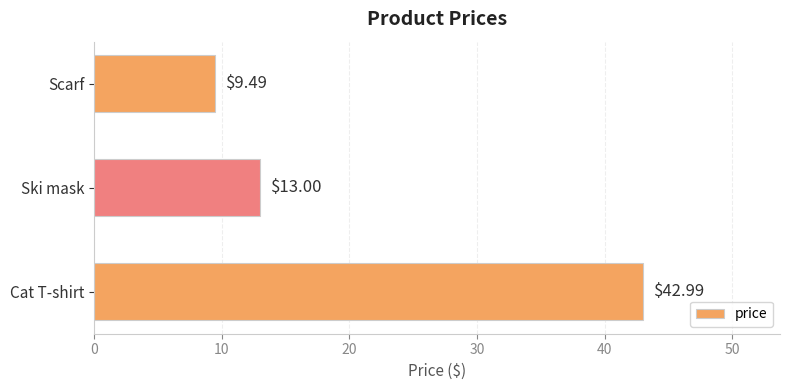

What is the difference between the maximum and minimum values?

33.5